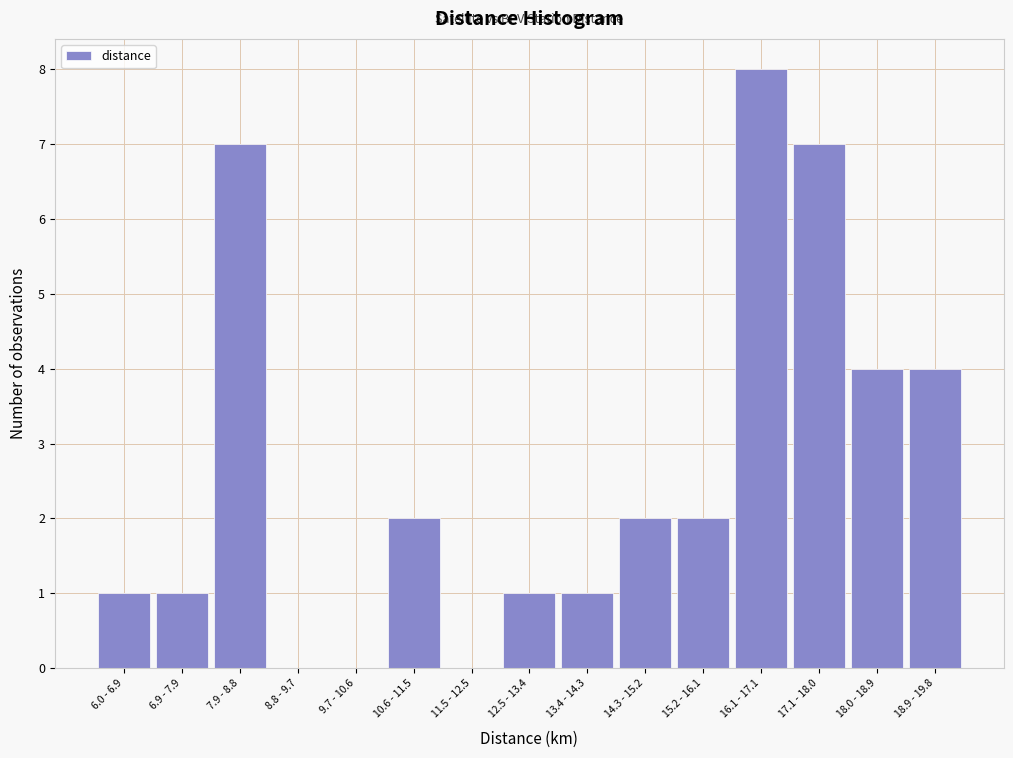

Reading left to right, list all the values displayed in this chart.

6.0 - 6.9=1	6.9 - 7.9=1	7.9 - 8.8=7	8.8 - 9.7=0	9.7 - 10.6=0	10.6 - 11.5=2	11.5 - 12.5=0	12.5 - 13.4=1	13.4 - 14.3=1	14.3 - 15.2=2	15.2 - 16.1=2	16.1 - 17.1=8	17.1 - 18.0=7	18.0 - 18.9=4	18.9 - 19.8=4